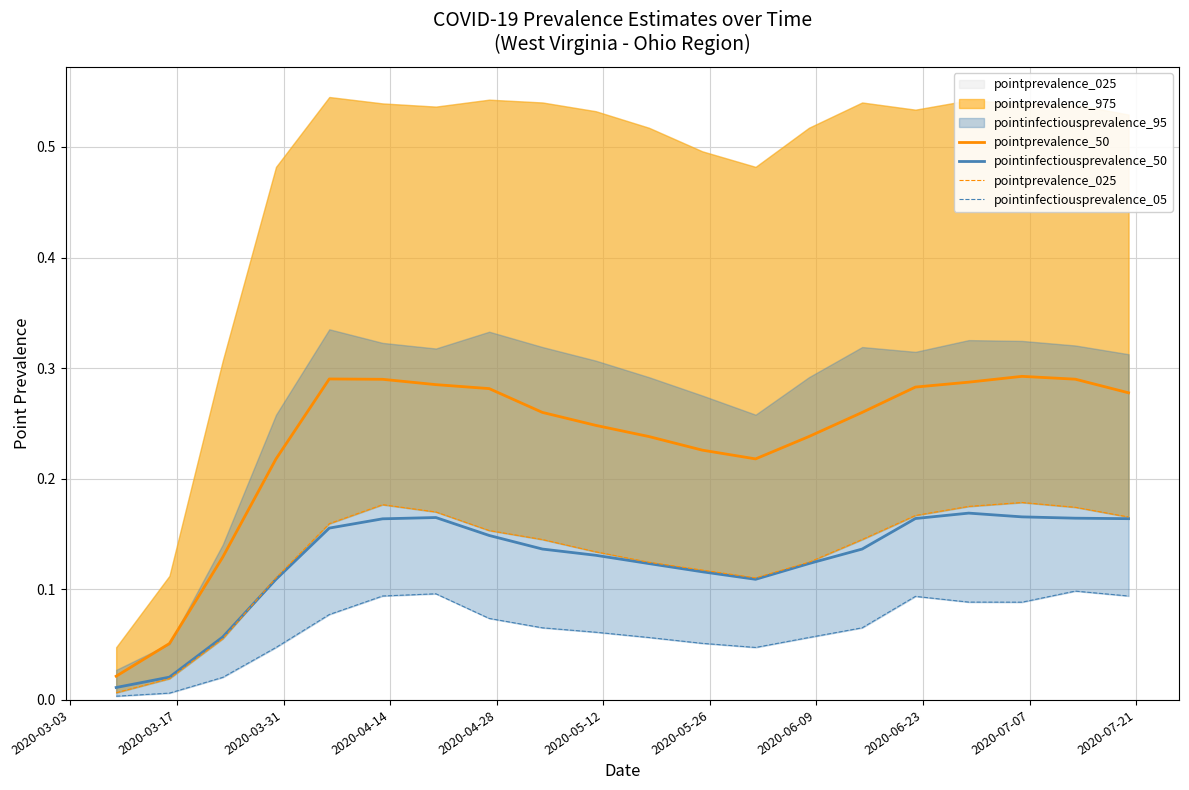

How many series are shown in this chart?

4